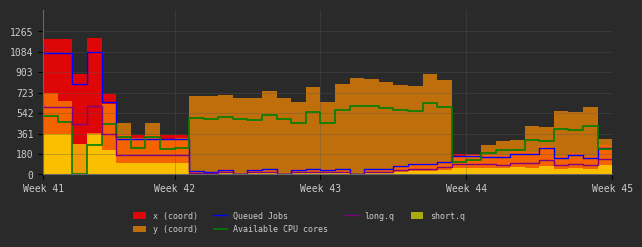

Is it true that Available CPU cores equals 170.9 at Week 41?

False